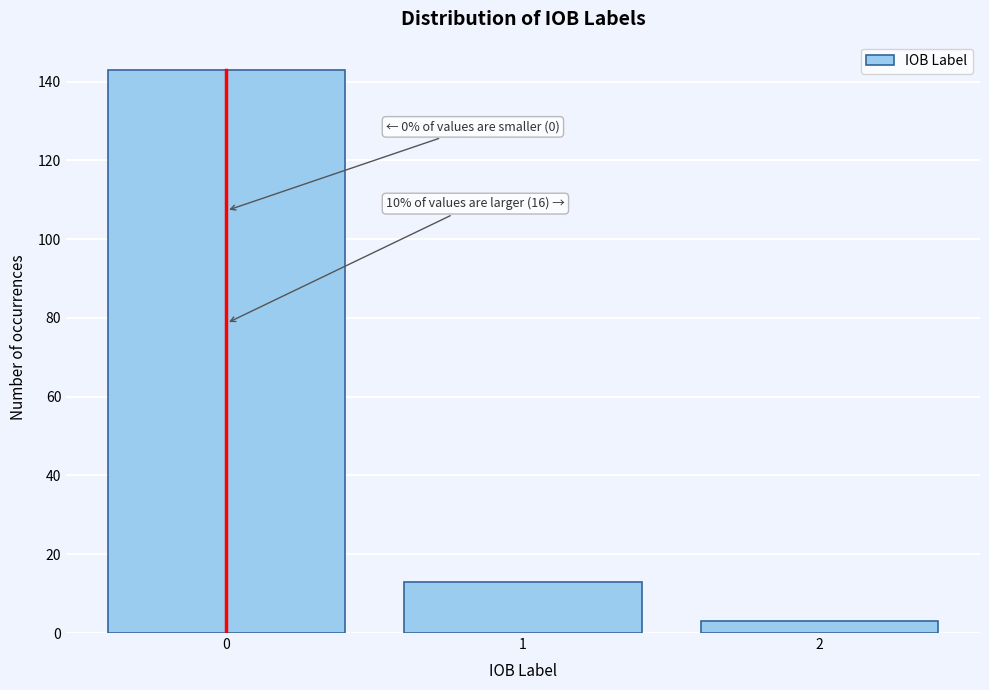

Reading left to right, transcribe all the data shown in this chart.

0=143	1=13	2=3